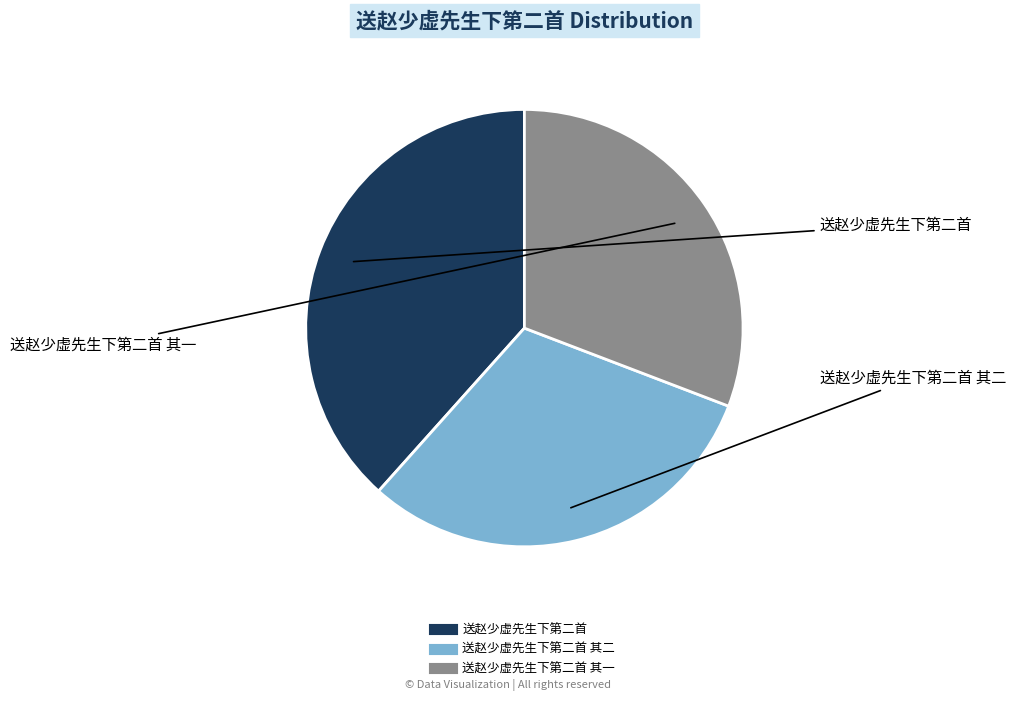

Does any single category account for the majority?

No